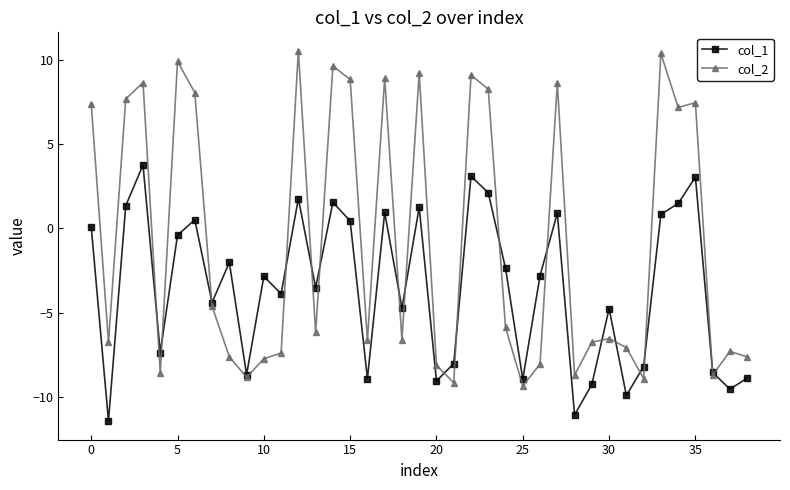

What is the highest value of the col_2 series?

10.6